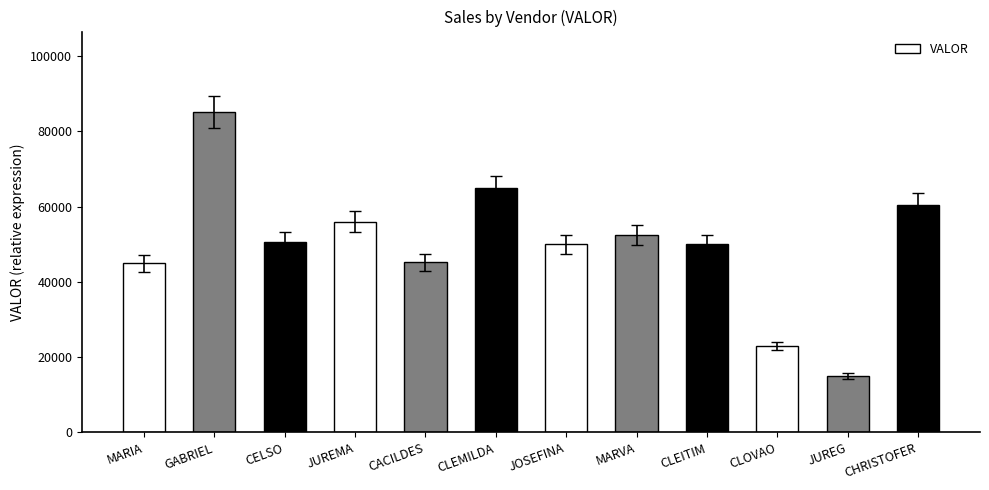

The chart shows a value of 56000 at JUREMA. True or false?

True